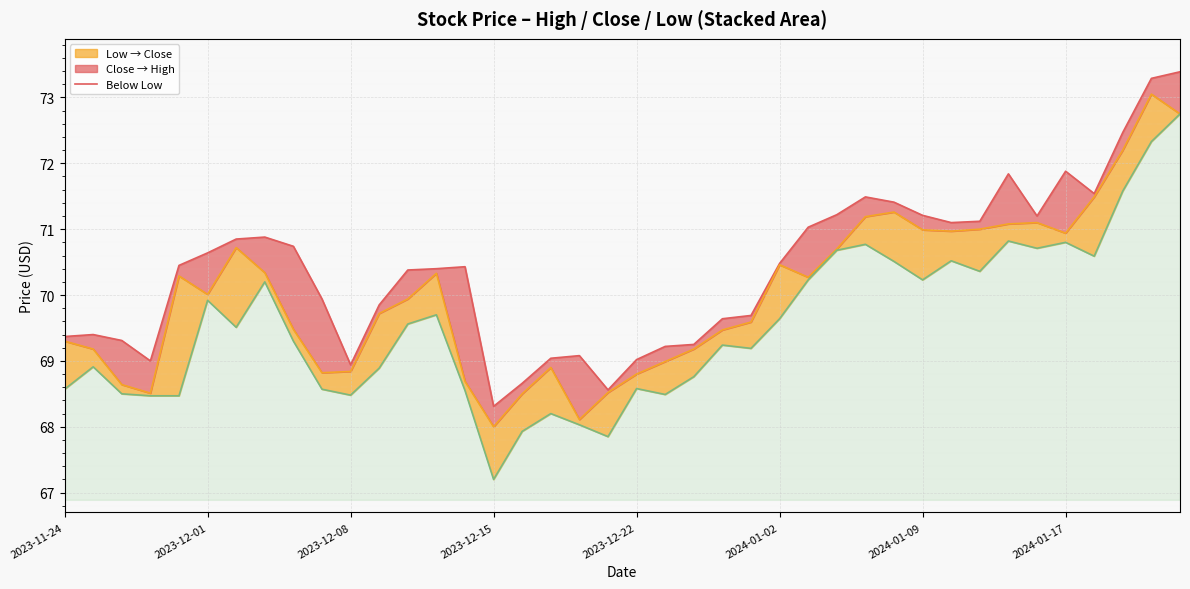

Which has a higher value, 35 or 9?

35